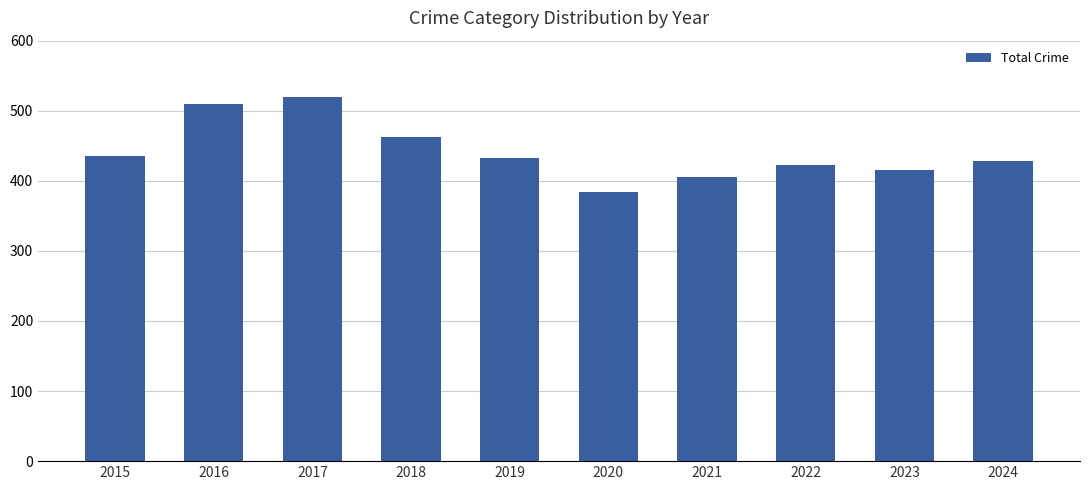

What is the difference between the values at 2023 and 2024?

13